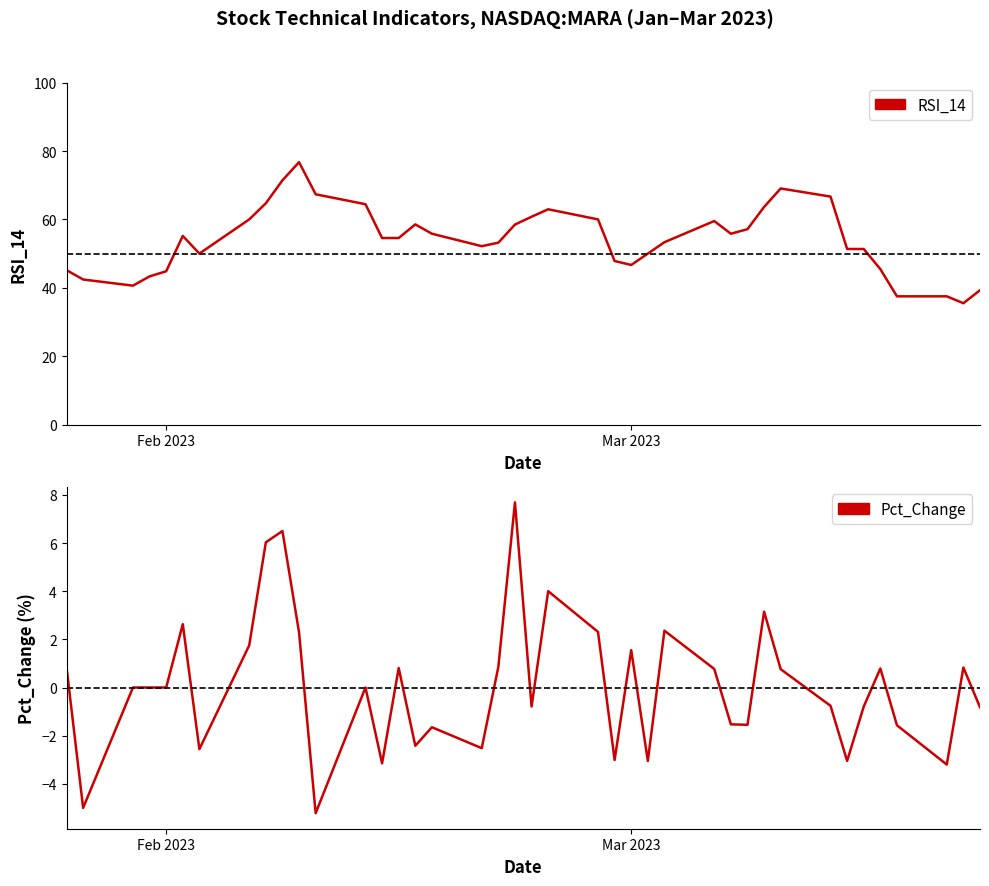

What is the minimum value shown in the chart?

-5.2